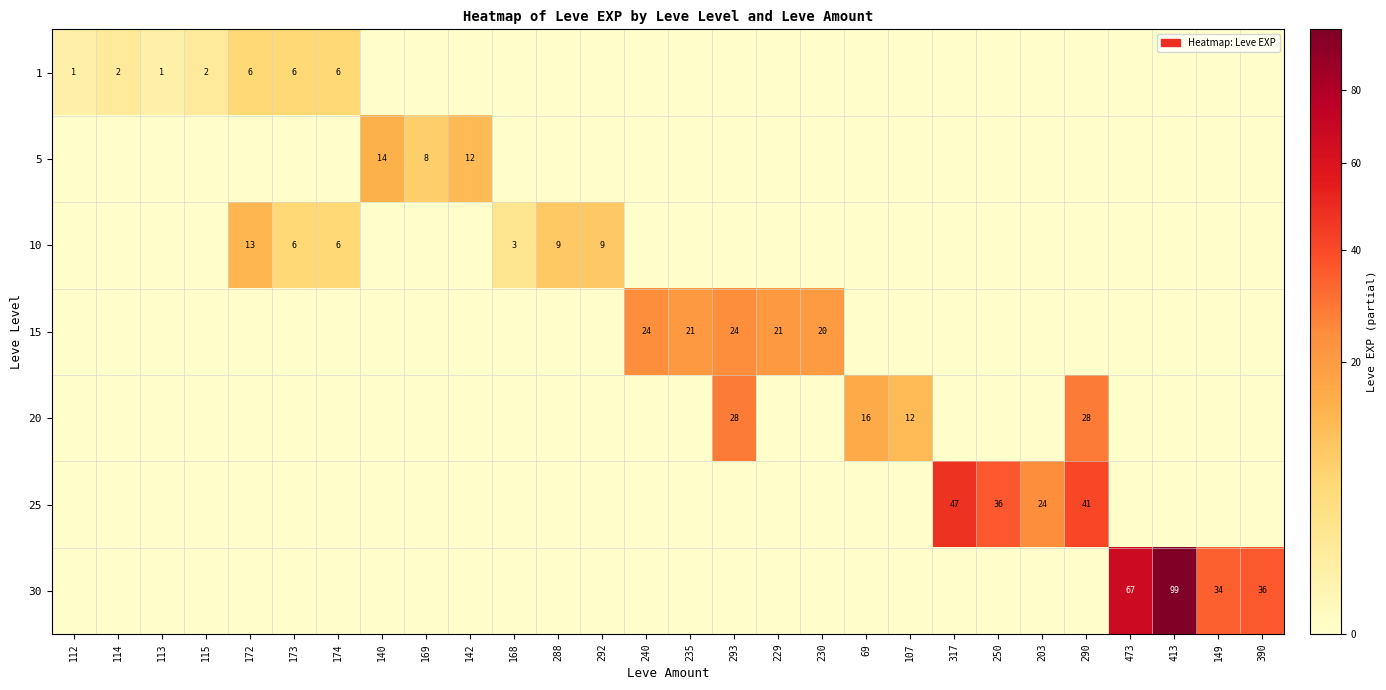

What is the spread (max minus min) of values at 142?

12